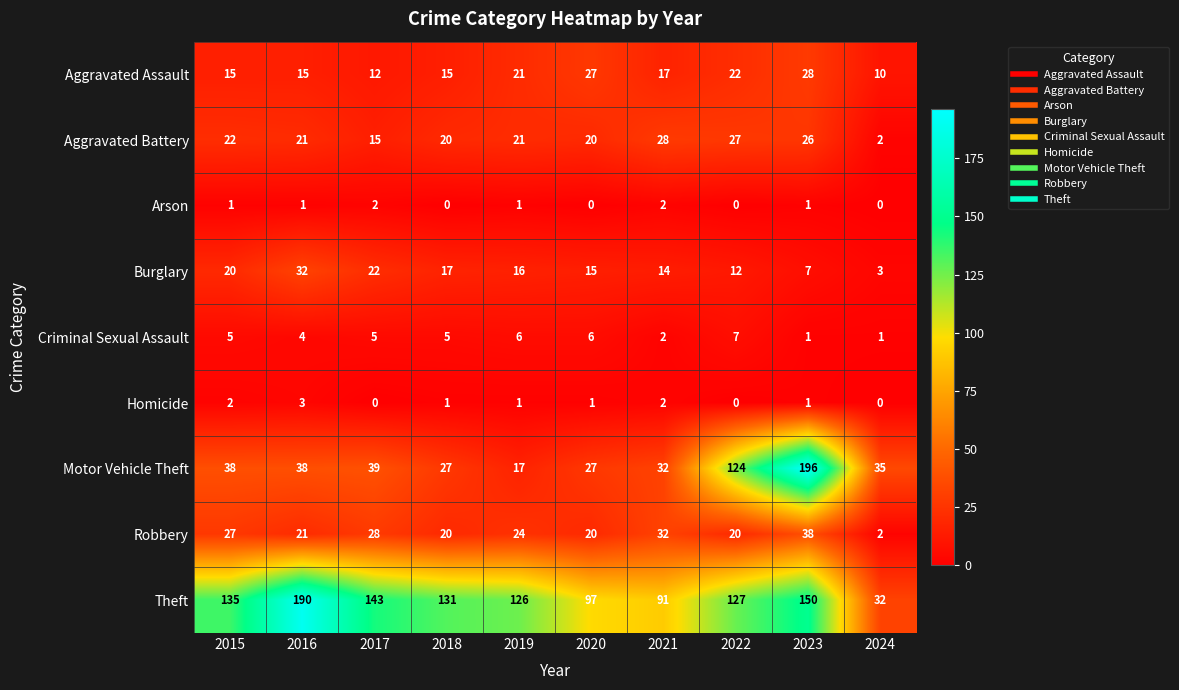

Which series has the largest range (max minus min)?

Motor Vehicle Theft